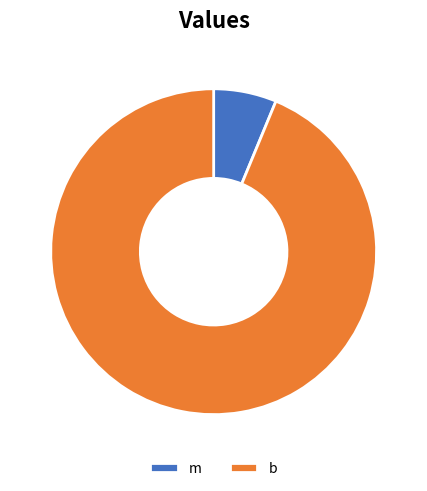

Count the number of slices in the pie.

2